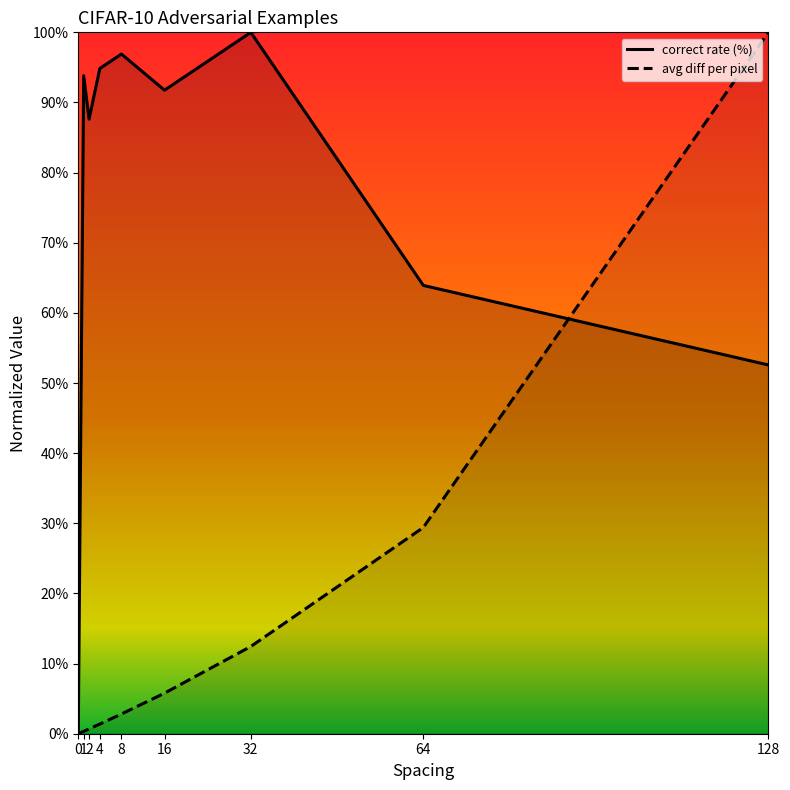

Count the number of categories in the chart.

9